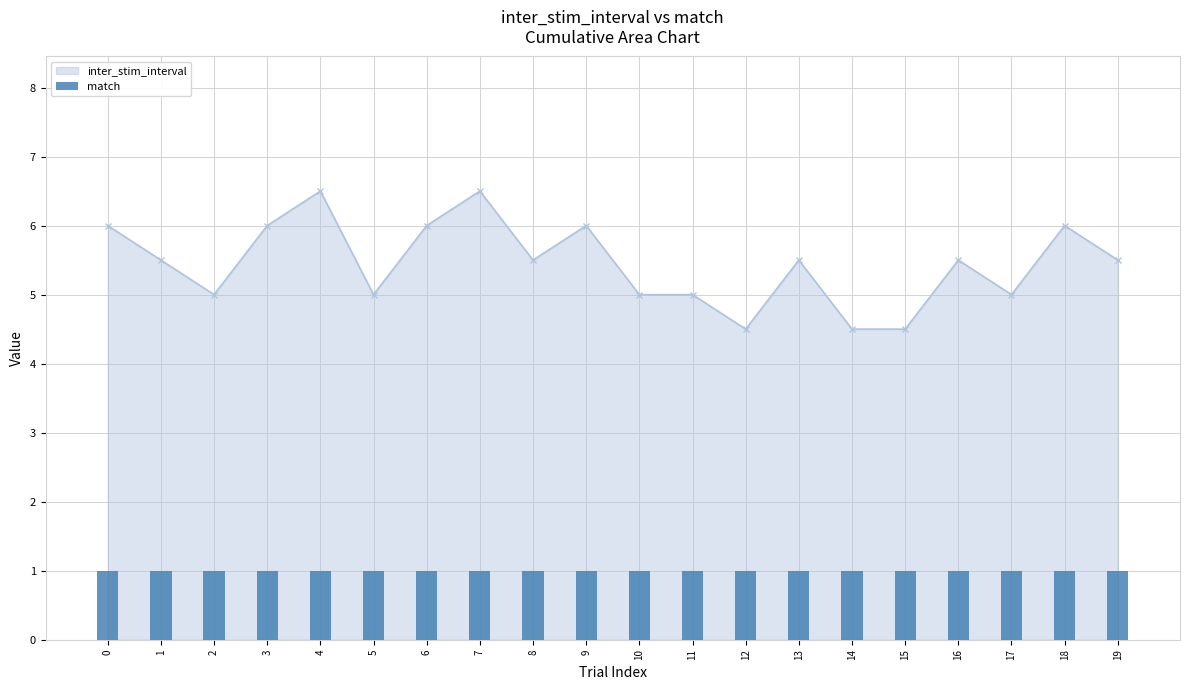

Are the bars horizontal?

No